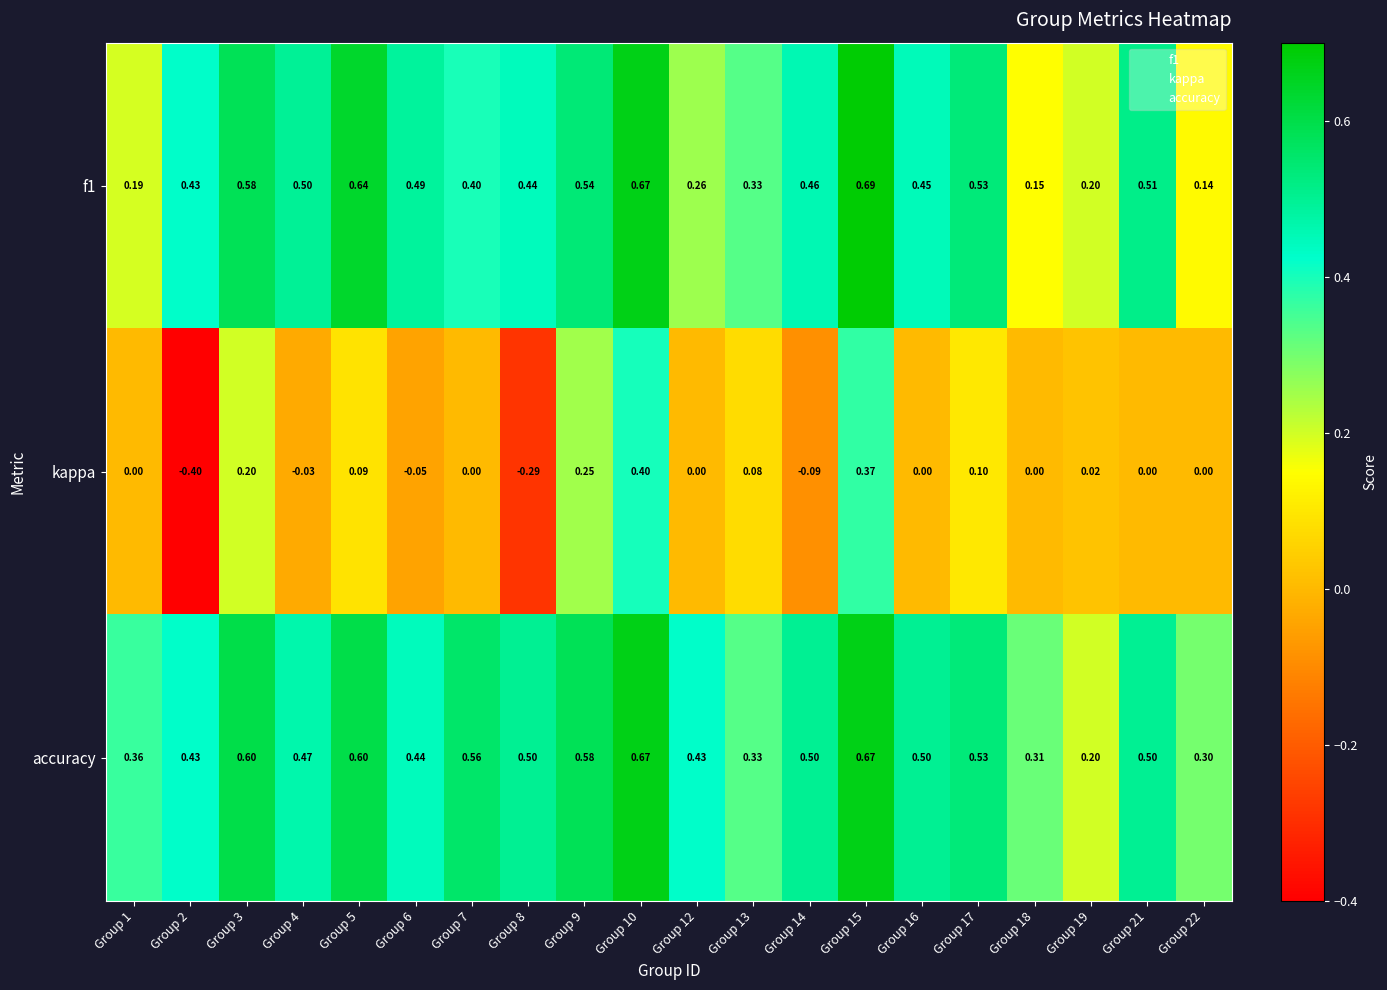

Rank the series at Group 15 from highest to lowest value.

f1, accuracy, kappa